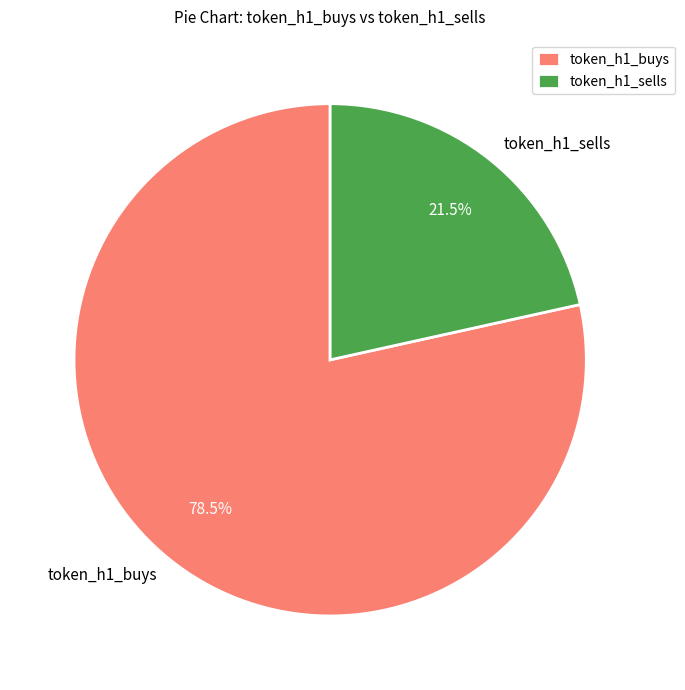

Is there any slice that represents more than half of the pie?

Yes